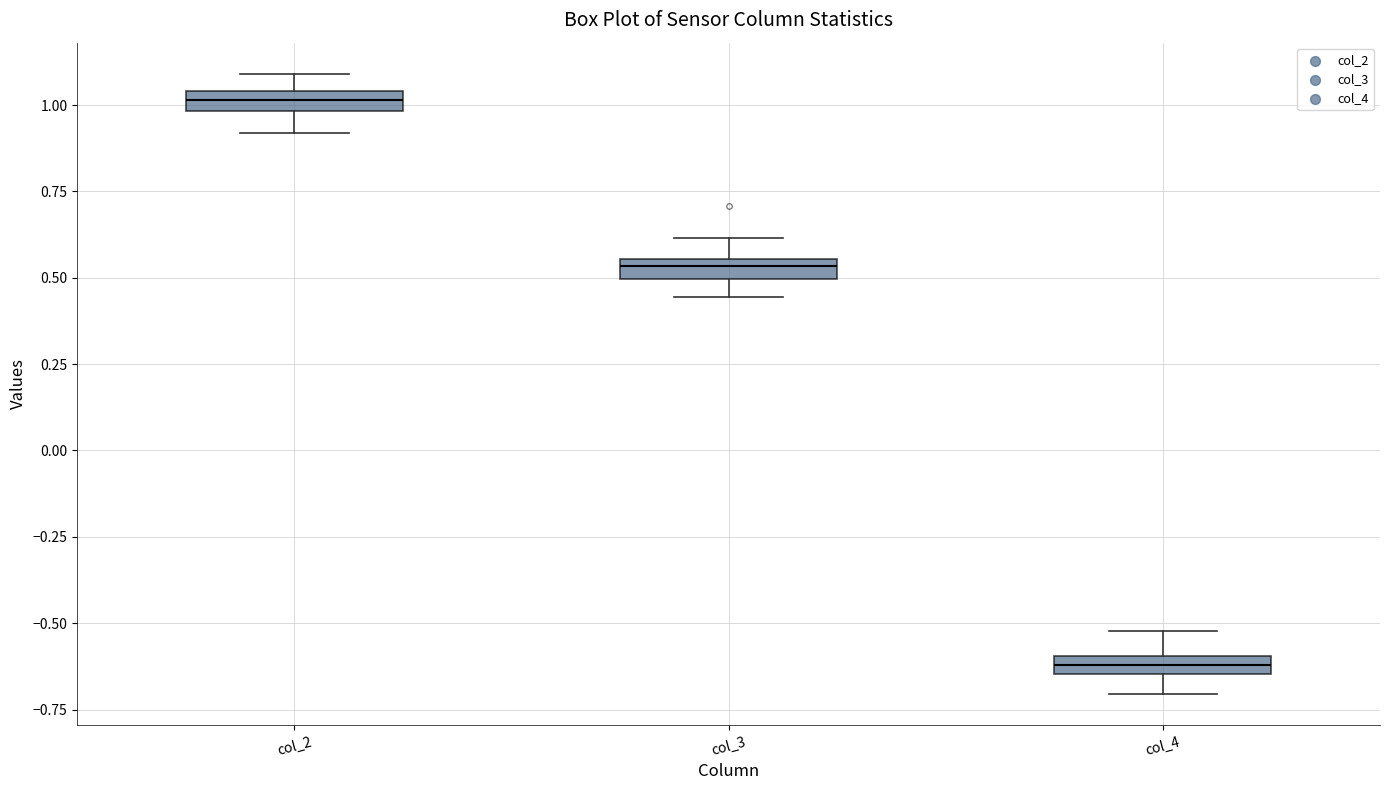

Which box's median line is the highest?

col_2